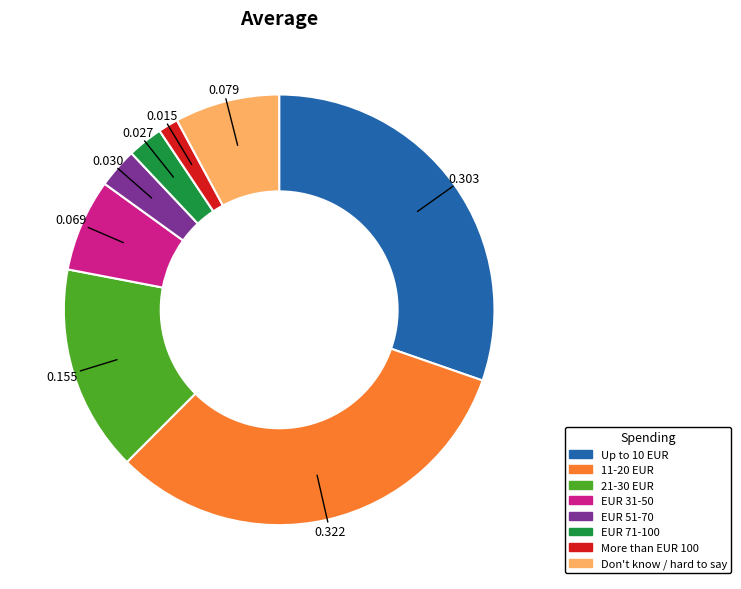

Is there a majority slice in this chart?

No